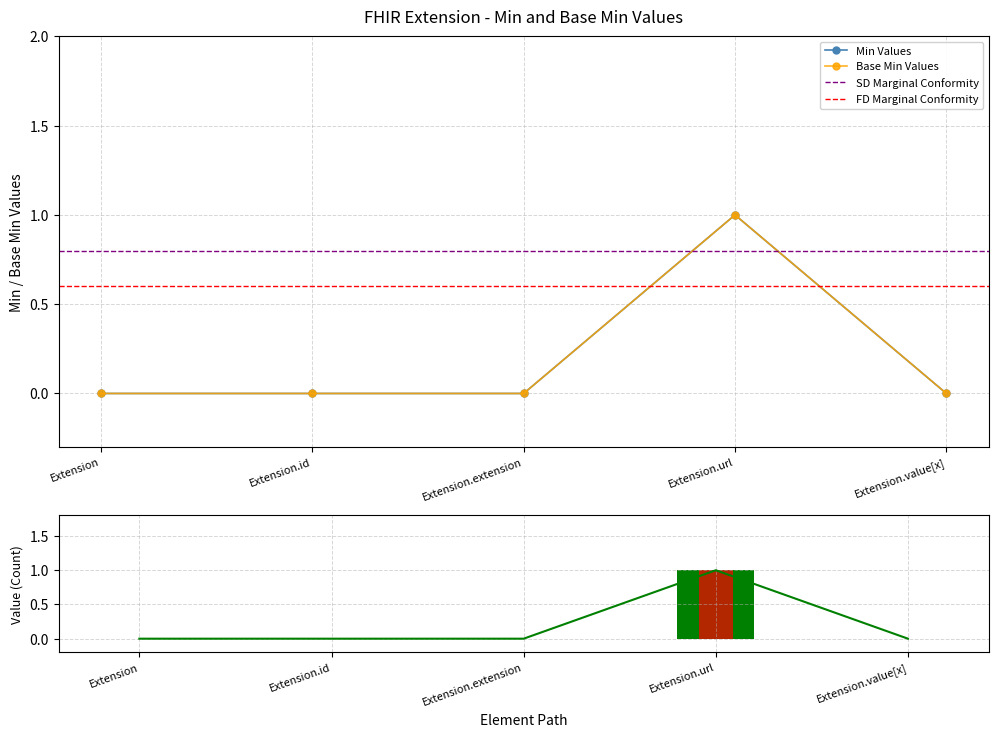

What position from the right is Extension.url?

2